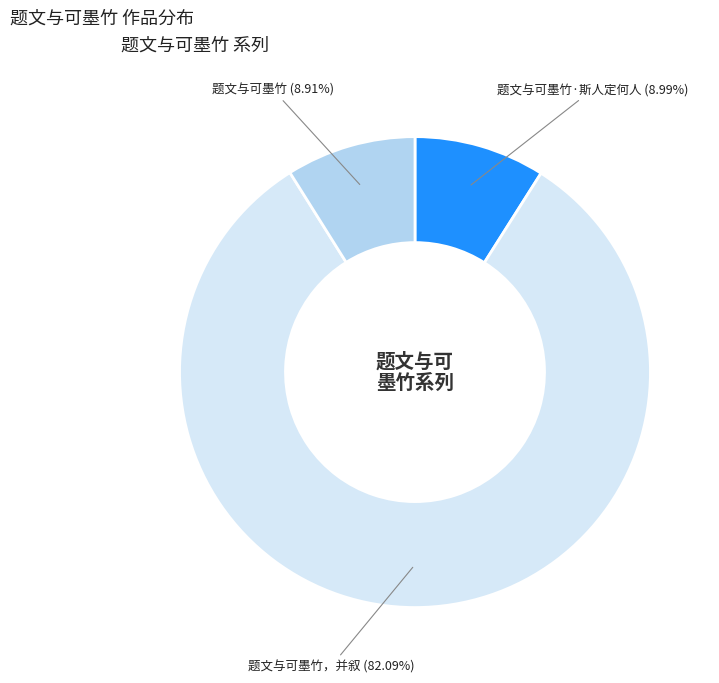

Is there a majority slice in this chart?

Yes